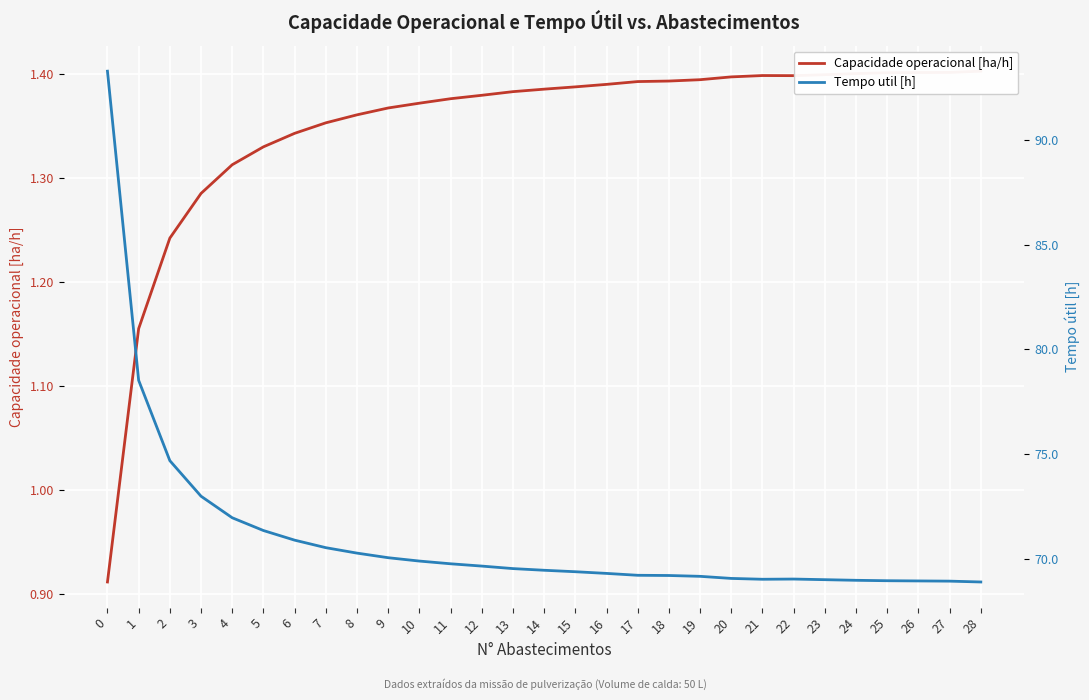

True or false: Tempo util [h] and Capacidade operacional [ha/h] cross at least once.

False